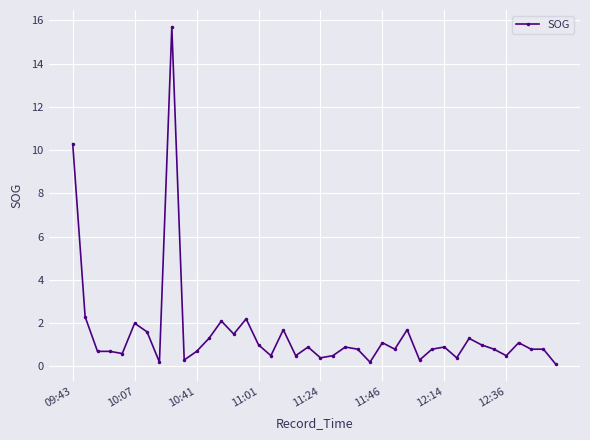

True or false: there are more than 0 points higher than both neighbors.

True